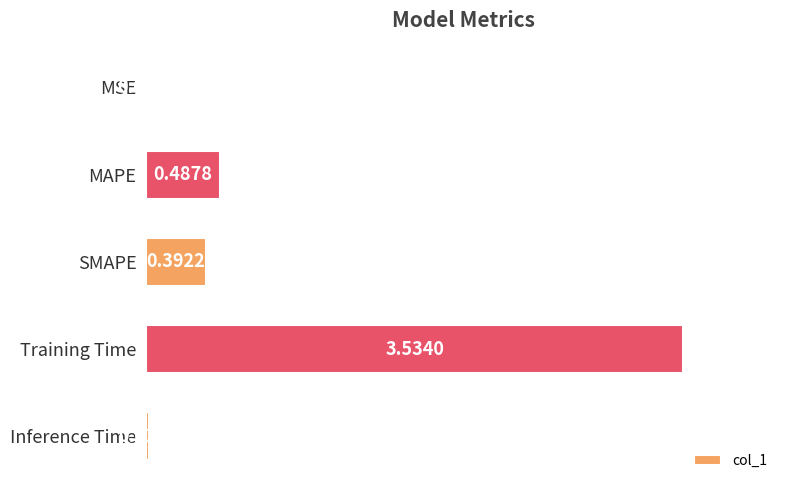

What is the sum of all values?

4.4